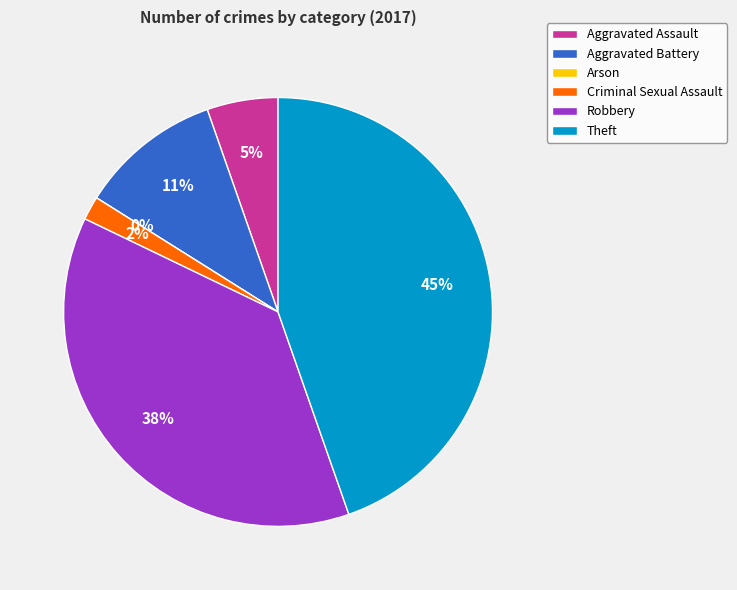

True or false: Robbery accounts for 30% of the total.

False